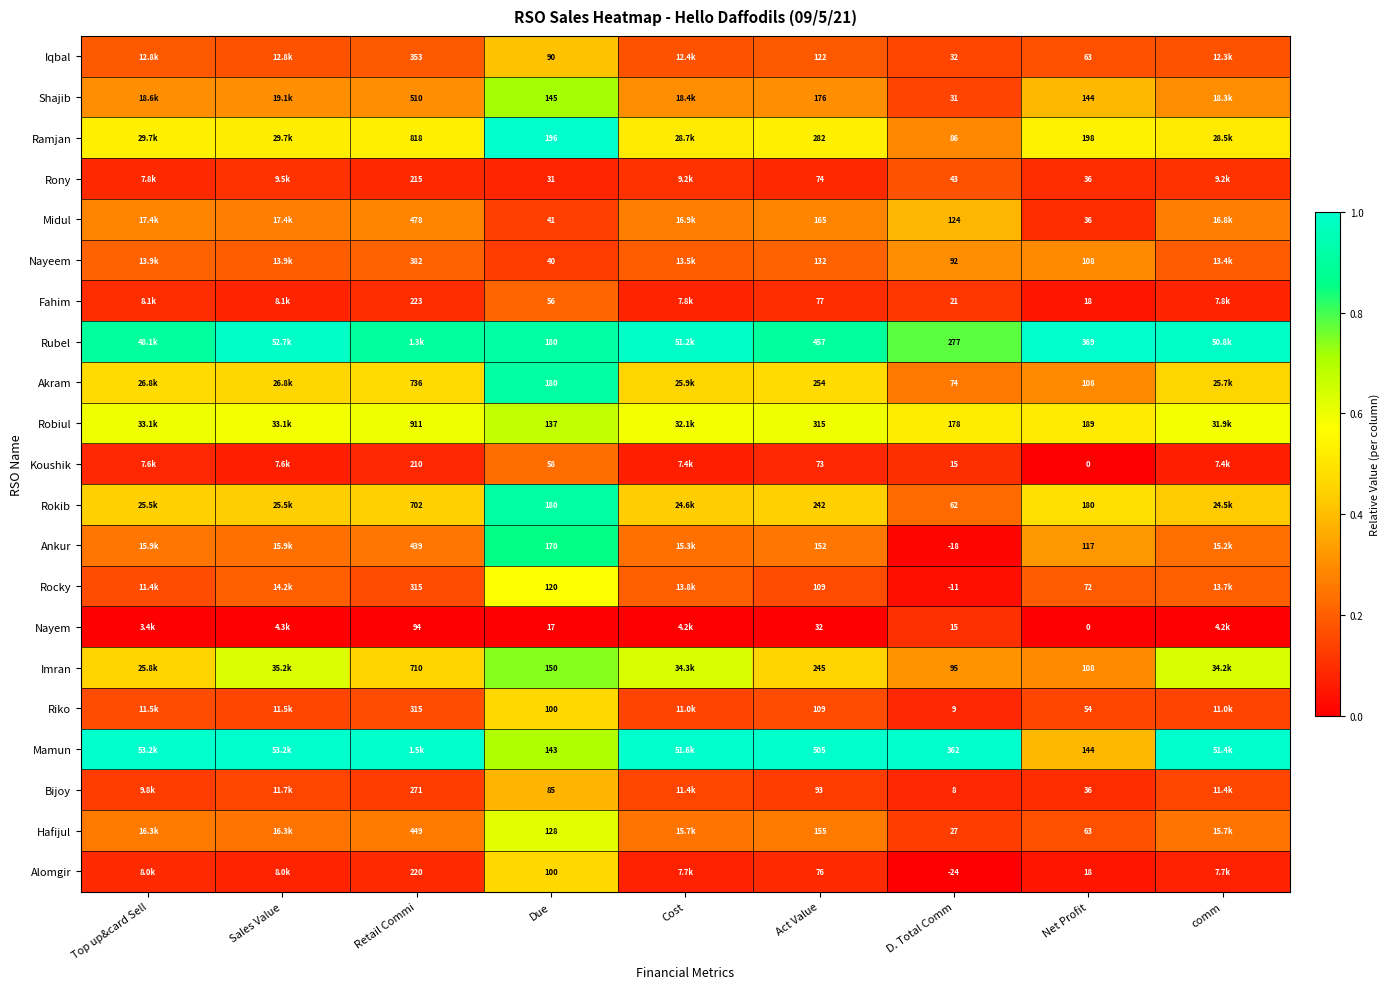

At how many categories does at least one series exceed 0?

9